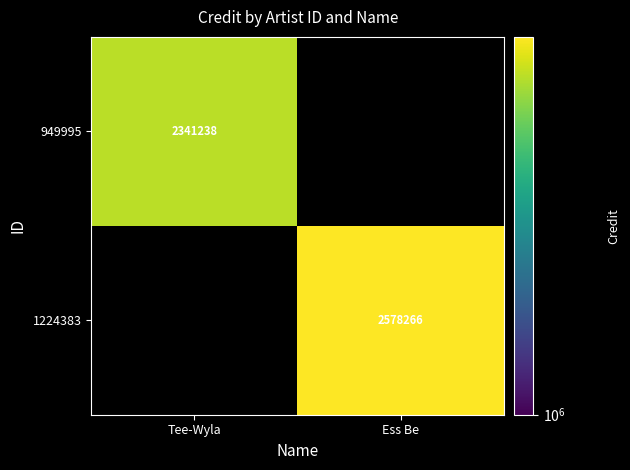

What is the smallest value displayed?

2341238.0